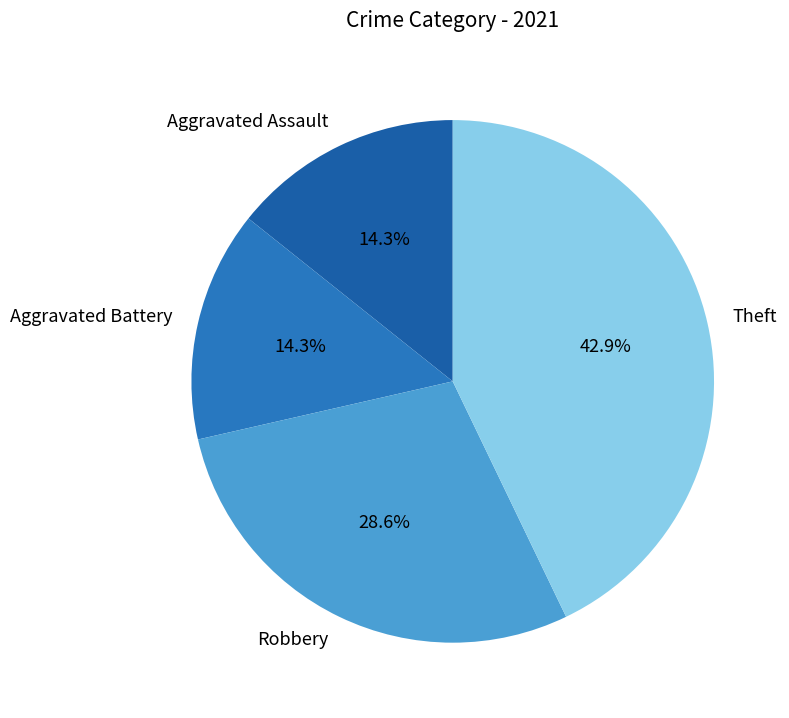

To the nearest percent, what is the difference between the largest and smallest slice percentages?

29%